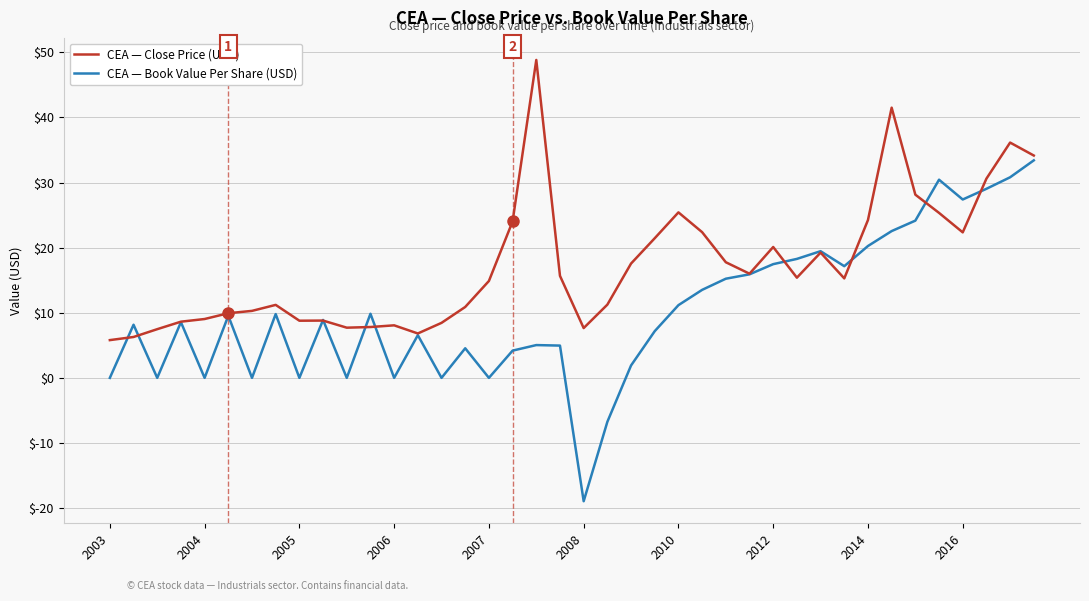

Which series has the largest total across all categories?

CEA — Close Price (USD)